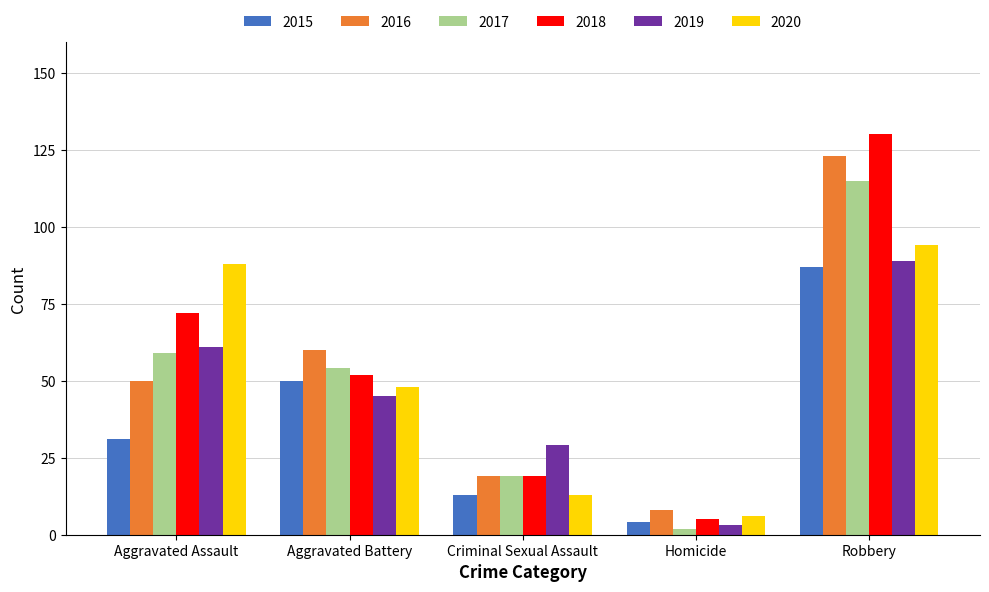

True or false: 2020 has a value of 8 at Criminal Sexual Assault.

False